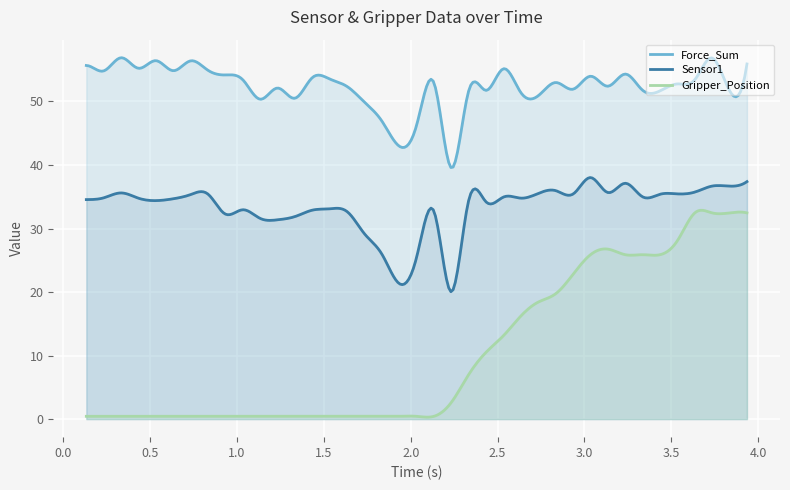

Reading left to right, transcribe all the data shown in this chart.

Force_Sum: 55.7	55.7	54.8	56.9	55.2	56.4	54.8	56.4	54.9	54.2	53.4	50.3	52.1	50.5	53.8	53.5	52.3	49.9	46.9	43.0	46.2	53.0	39.5	51.7	51.7	55.1	51.4	50.9	53.0	51.9	54.0	52.4	54.3	51.8	51.7	52.8	53.4	56.8	51.7	55.9
Sensor1: 34.5	34.5	34.8	35.6	34.8	34.4	34.7	35.3	35.4	32.3	33.0	31.6	31.4	31.9	32.9	33.1	32.7	29.1	25.9	21.3	25.4	32.7	20.0	34.4	34.2	35.0	34.8	35.5	36.0	35.4	38.0	35.7	37.1	35.0	35.4	35.5	35.7	36.7	36.7	37.4
Gripper_Position: 0.4	0.4	0.4	0.4	0.4	0.4	0.4	0.4	0.4	0.4	0.4	0.4	0.4	0.4	0.4	0.4	0.4	0.4	0.4	0.4	0.4	0.4	2.6	7.0	10.5	13.2	16.2	18.4	19.7	22.8	25.9	26.8	25.9	25.9	25.9	28.1	32.5	32.5	32.5	32.5